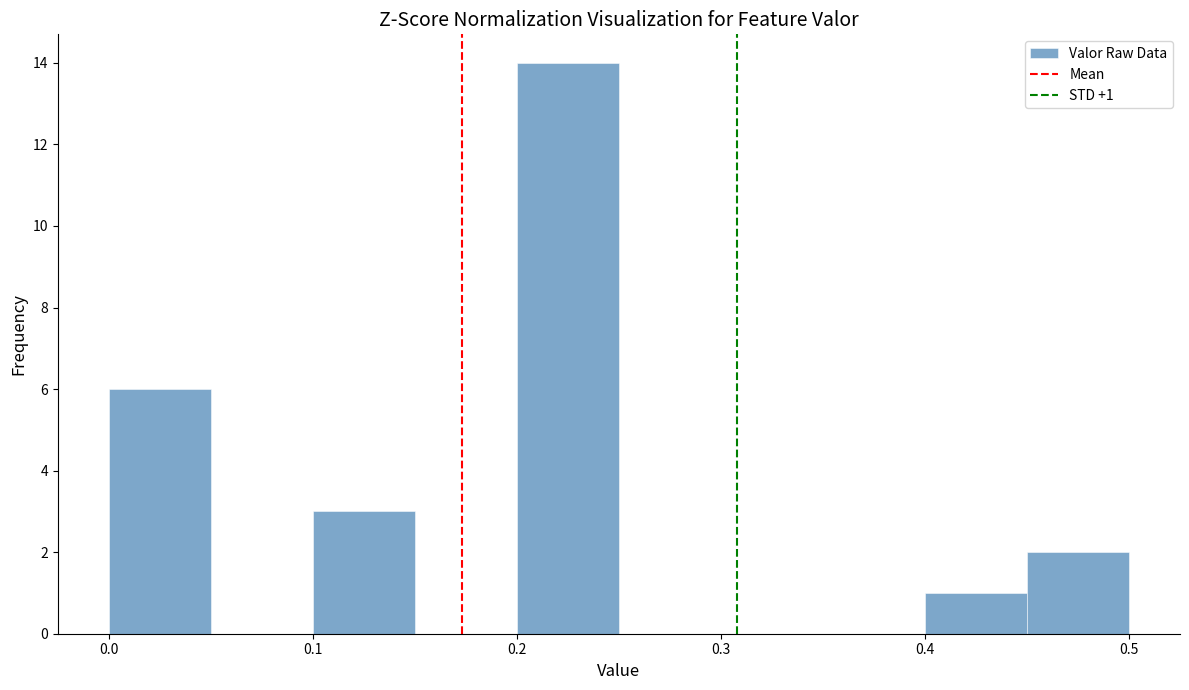

Which range on the x-axis has the tallest bar?

0.20 to 0.25